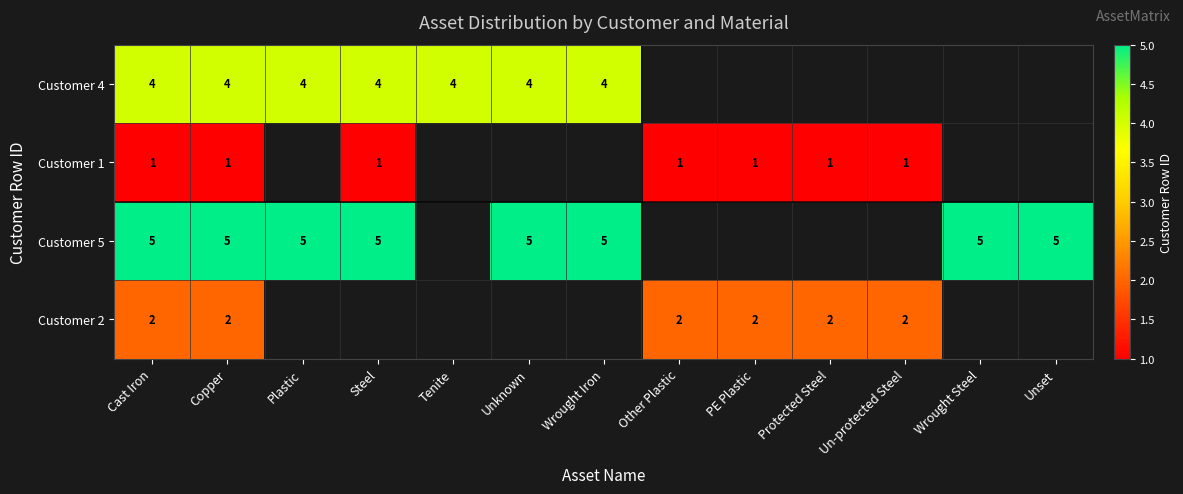

Is the value of Customer 4 at Copper greater than the value of Customer 1 at Protected Steel?

Yes